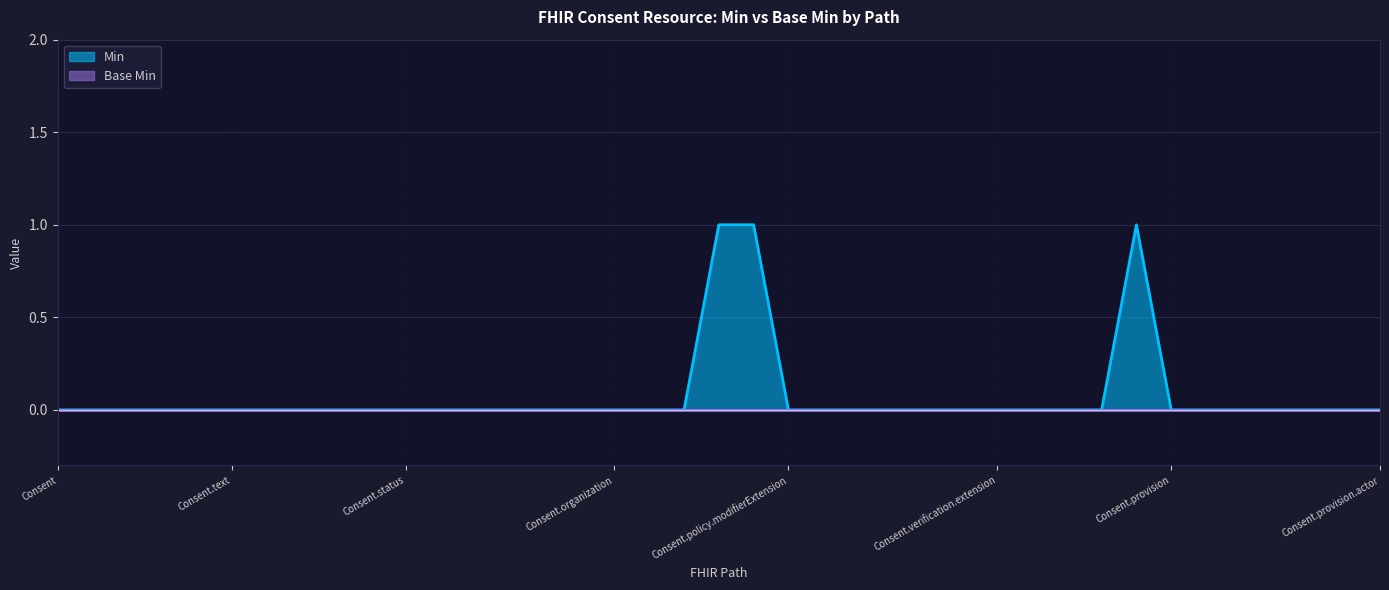

Reading left to right, extract all data points from this chart.

Consent=0	Consent.id=0	Consent.meta=0	Consent.implicitRules=0	Consent.language=0	Consent.text=0	Consent.contained=0	Consent.extension=0	Consent.modifierExtension=0	Consent.identifier=0	Consent.status=0	Consent.scope=0	Consent.category=0	Consent.patient=0	Consent.dateTime=0	Consent.performer=0	Consent.organization=0	Consent.source[x]=0	Consent.policy=0	Consent.policy.id=1	Consent.policy.extension=1	Consent.policy.modifierExtension=0	Consent.policy.authority=0	Consent.policy.uri=0	Consent.policyRule=0	Consent.verification=0	Consent.verification.id=0	Consent.verification.extension=0	Consent.verification.modifierExtension=0	Consent.verification.verified=0	Consent.verification.verifiedWith=0	Consent.verification.verificationDate=1	Consent.provision=0	Consent.provision.id=0	Consent.provision.extension=0	Consent.provision.modifierExtension=0	Consent.provision.type=0	Consent.provision.period=0	Consent.provision.actor=0